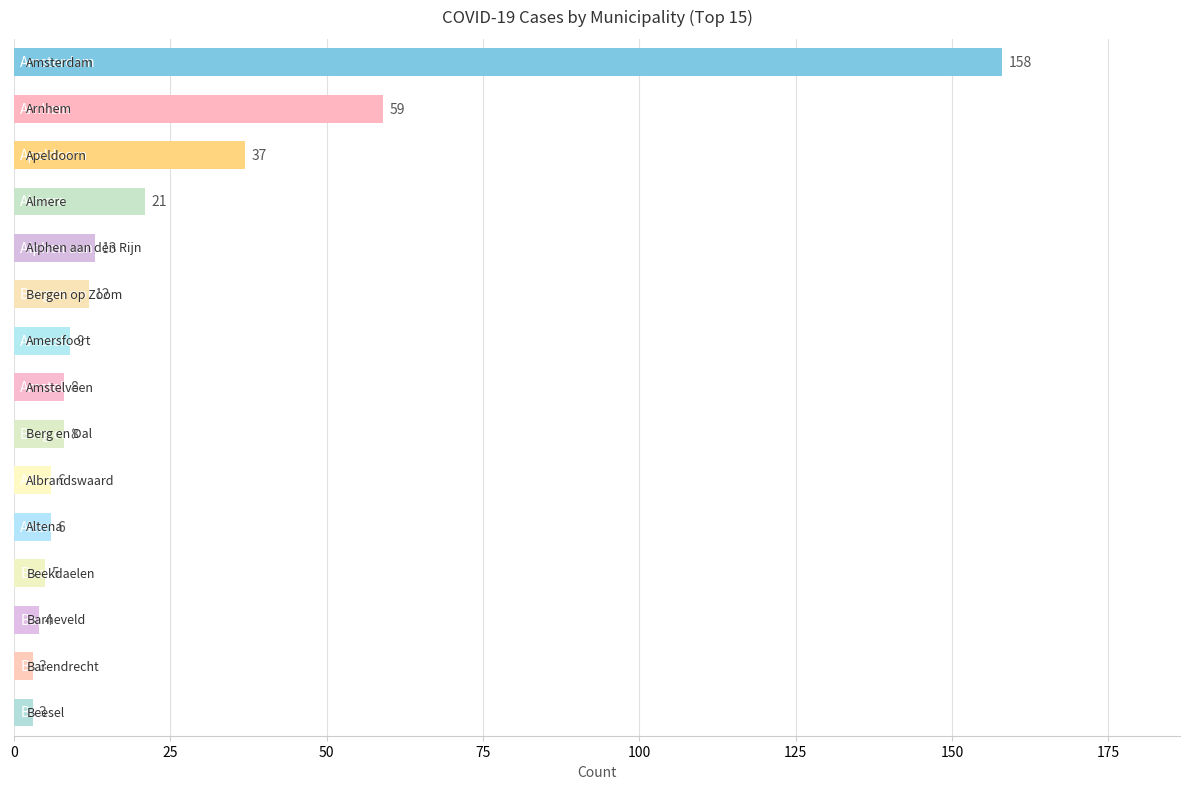

What is the maximum value shown in the chart?

158